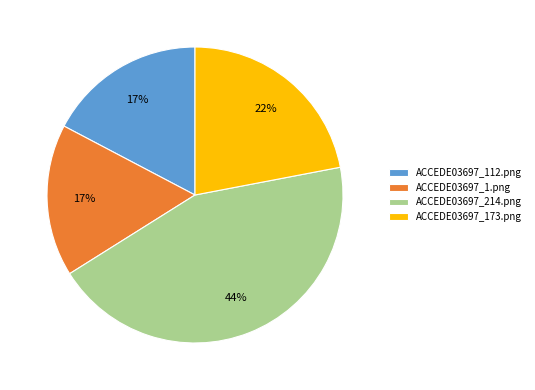

How many slices are in this pie chart?

4